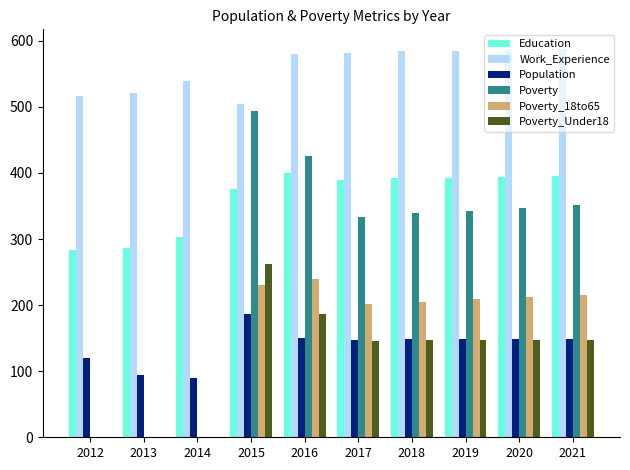

Which series changed the most between 2016 and 2017?

Poverty